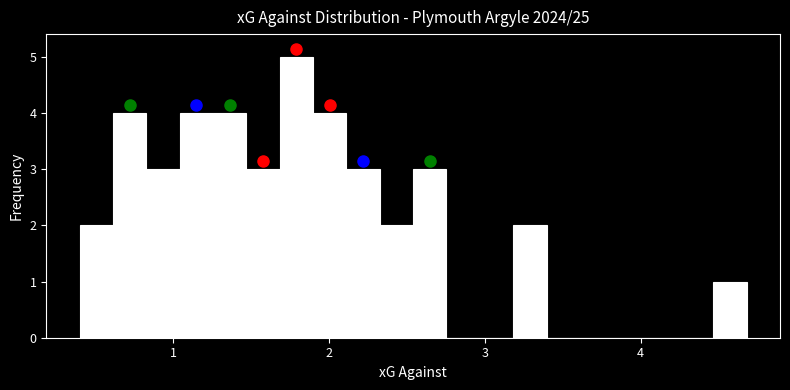

Around what value on the x-axis is the tallest bar? Give the approximate position of its centre, as read against the axis.

1.8